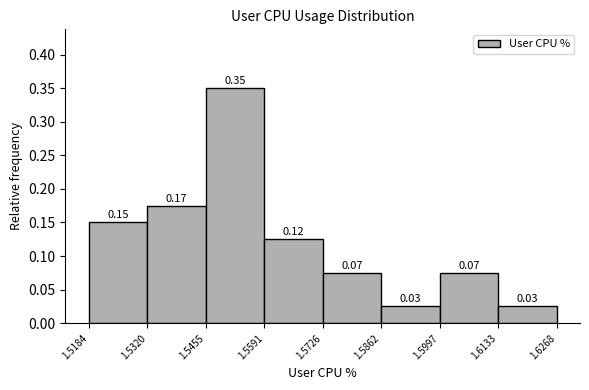

Which range on the x-axis has the tallest bar?

1.5455 to 1.5591